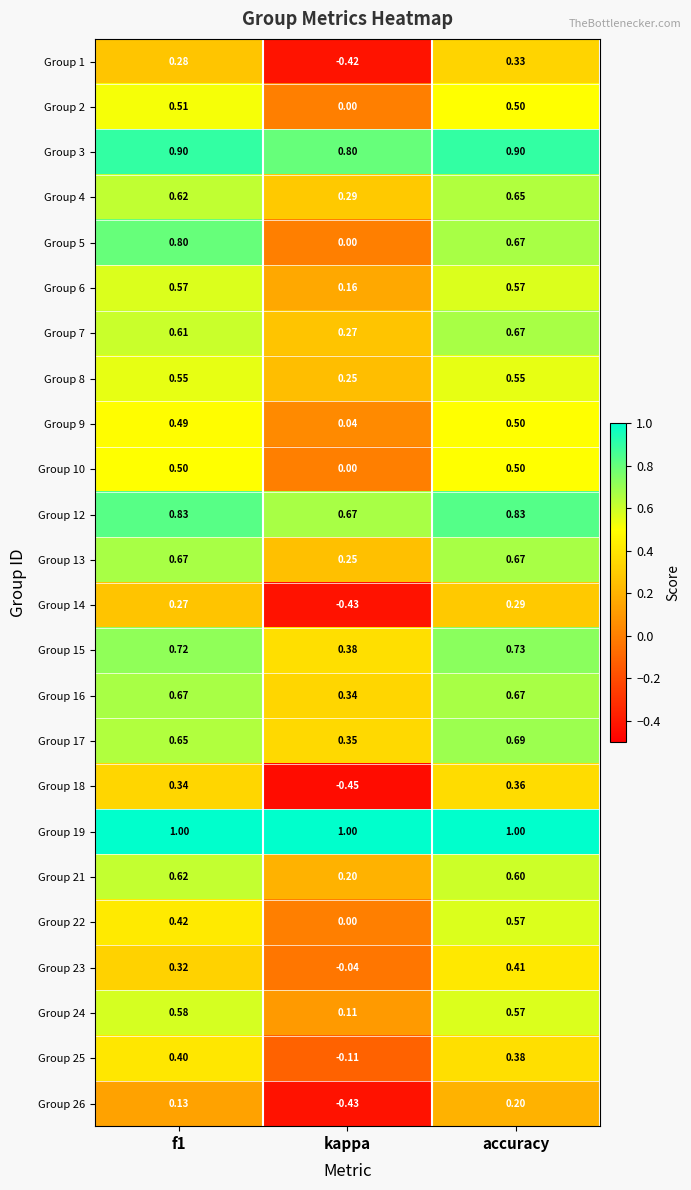

Is the value of Group 15 at accuracy greater than the value of Group 10 at accuracy?

Yes